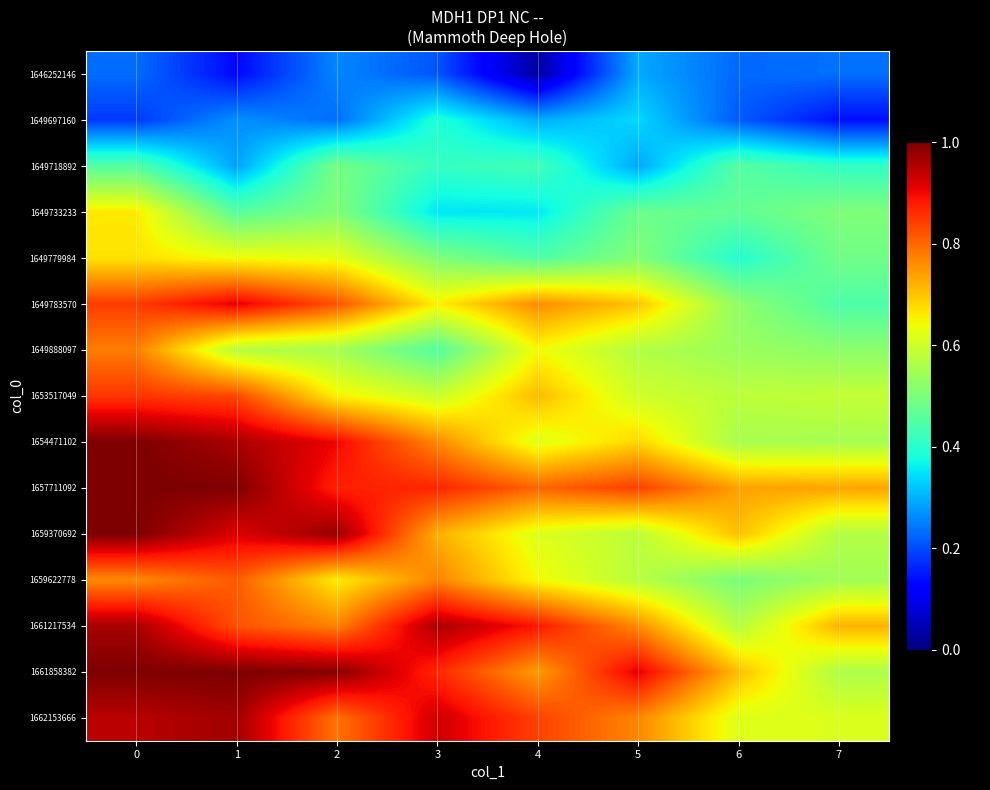

What is the spread (max minus min) of values at 1?

0.9